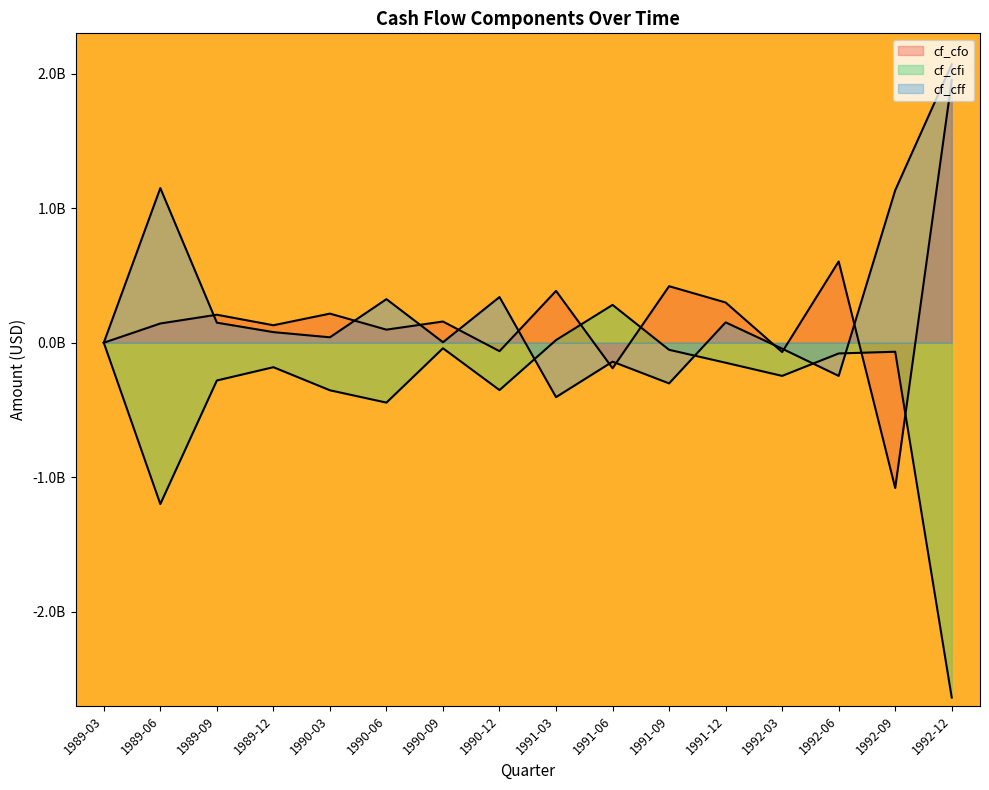

Reading left to right, extract all data points from this chart.

cf_cfo: 1989-03=0.0	1989-06=0.1	1989-09=0.2	1989-12=0.1	1990-03=0.2	1990-06=0.1	1990-09=0.2	1990-12=-0.1	1991-03=0.4	1991-06=-0.2	1991-09=0.4	1991-12=0.3	1992-03=-0.1	1992-06=0.6	1992-09=-1.1	1992-12=2.0
cf_cfi: 1989-03=0.0	1989-06=-1.2	1989-09=-0.3	1989-12=-0.2	1990-03=-0.4	1990-06=-0.4	1990-09=-0.0	1990-12=-0.4	1991-03=0.0	1991-06=0.3	1991-09=-0.1	1991-12=-0.1	1992-03=-0.2	1992-06=-0.1	1992-09=-0.1	1992-12=-2.6
cf_cff: 1989-03=0.0	1989-06=1.1	1989-09=0.1	1989-12=0.1	1990-03=0.0	1990-06=0.3	1990-09=0.0	1990-12=0.3	1991-03=-0.4	1991-06=-0.1	1991-09=-0.3	1991-12=0.2	1992-03=-0.0	1992-06=-0.2	1992-09=1.1	1992-12=2.1